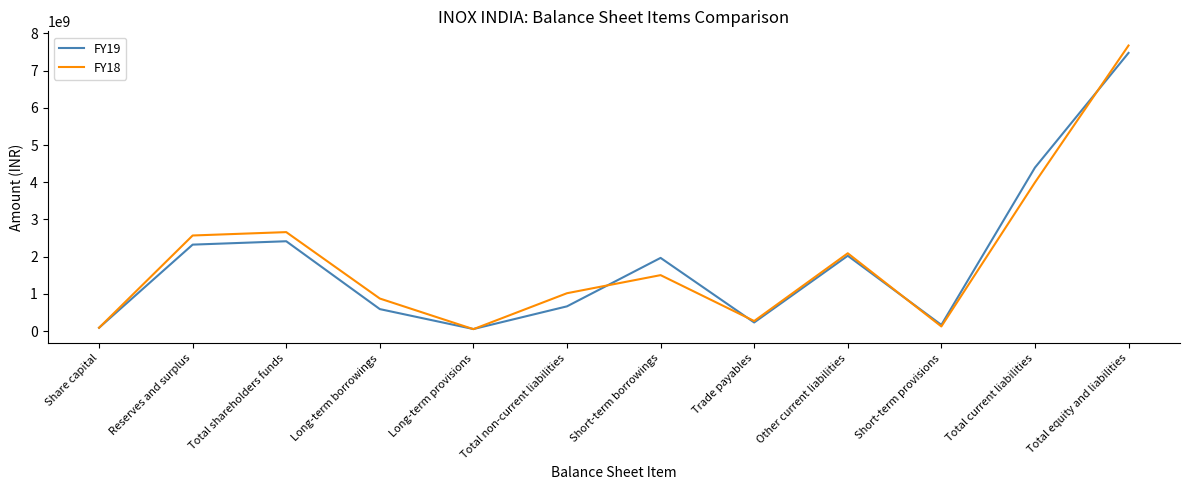

True or false: FY18 has a value of 876000000 at Long-term borrowings.

True